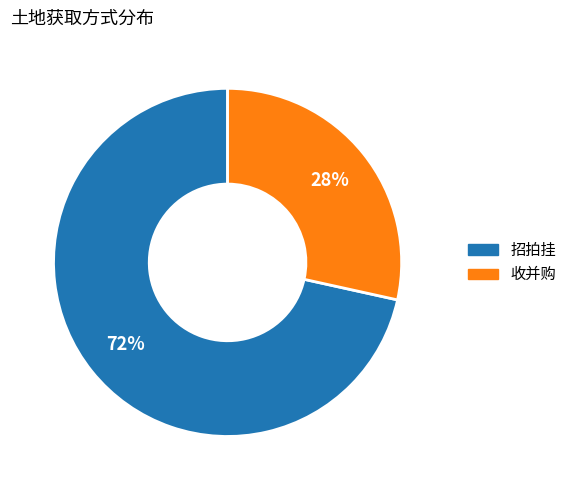

Is it true that 收并购 is 28% of the pie?

True